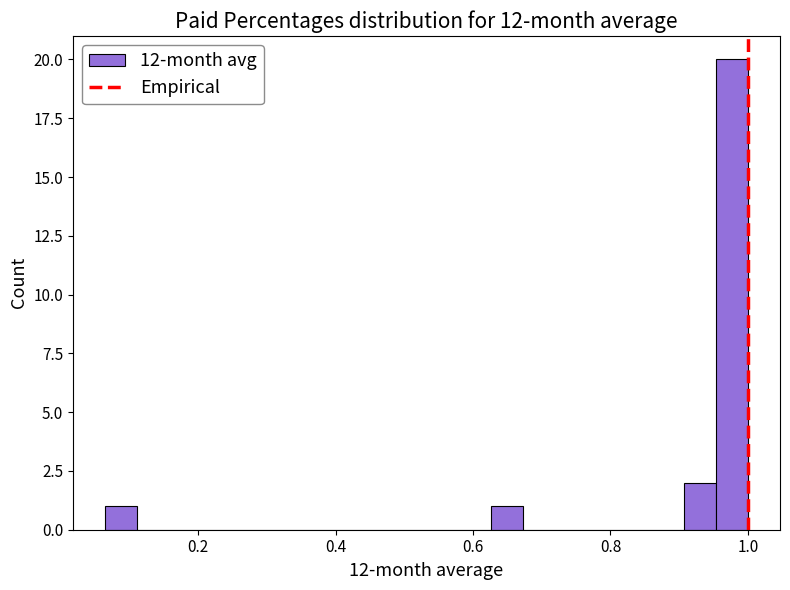

Around what value on the x-axis is the tallest bar? Give the approximate position of its centre, as read against the axis.

0.98